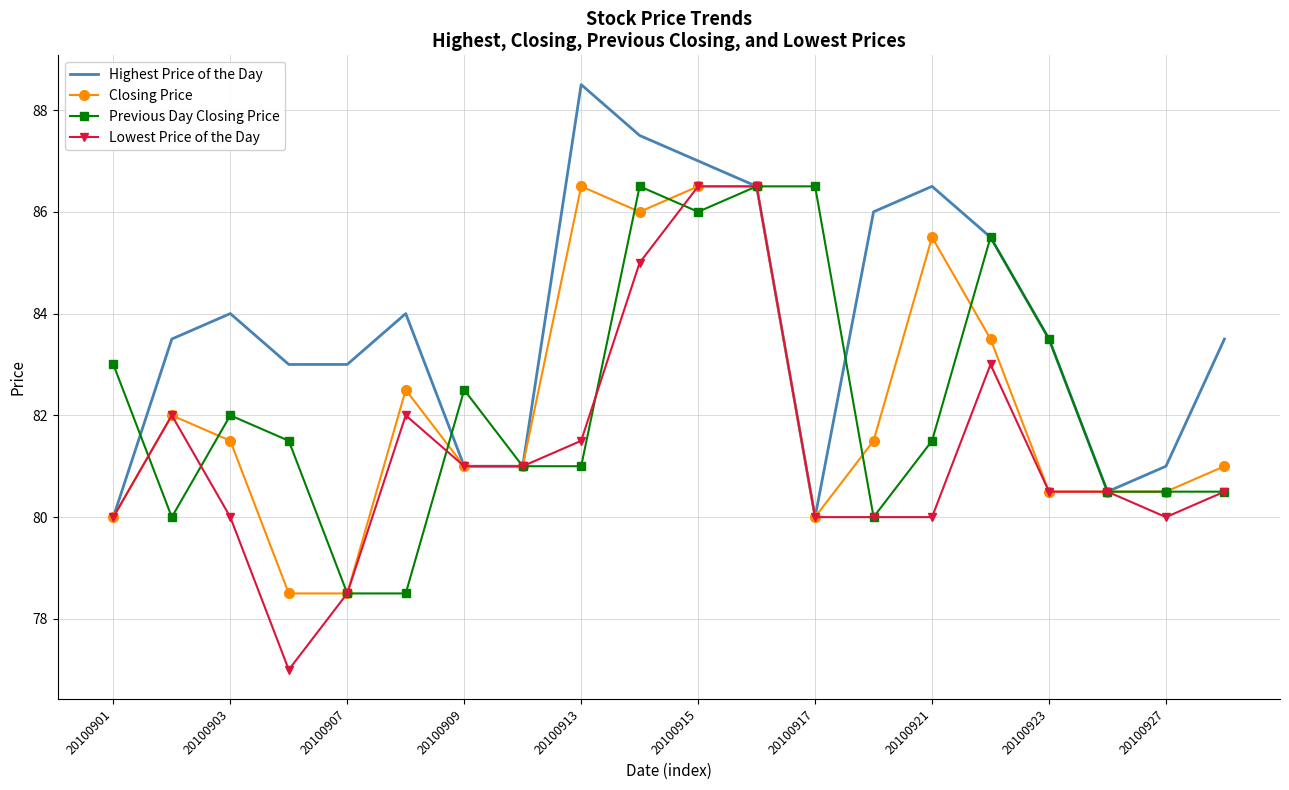

Which series has the widest spread of values?

Lowest Price of the Day